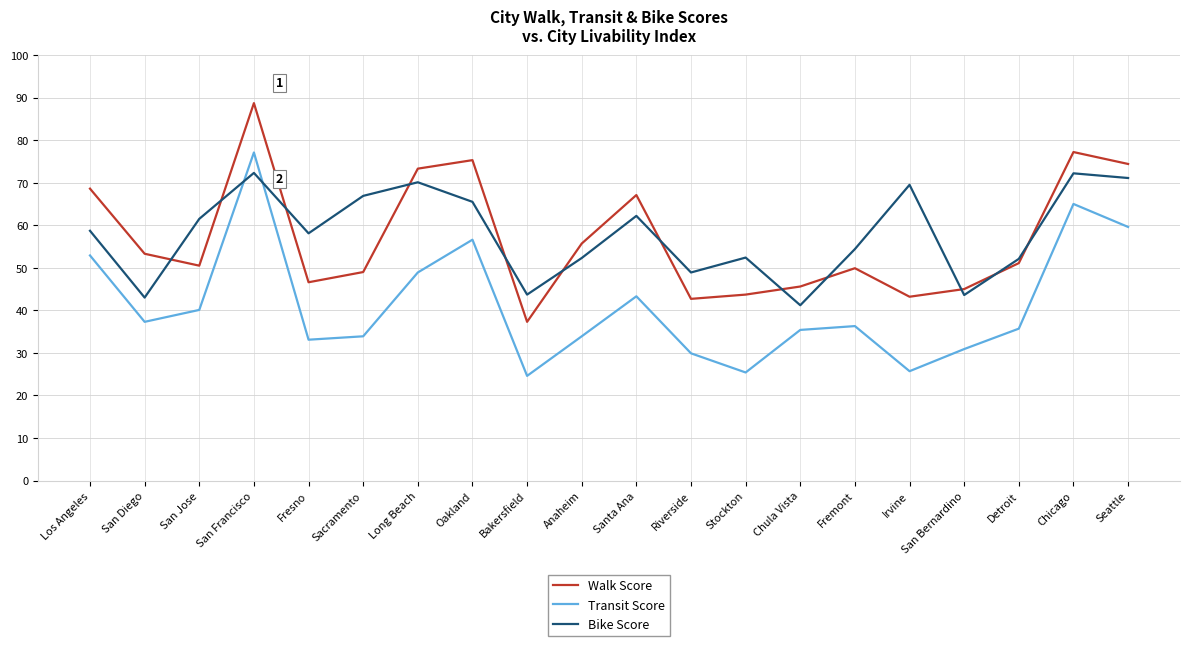

The value of Walk Score at Chula Vista is 45.6. True or false?

True